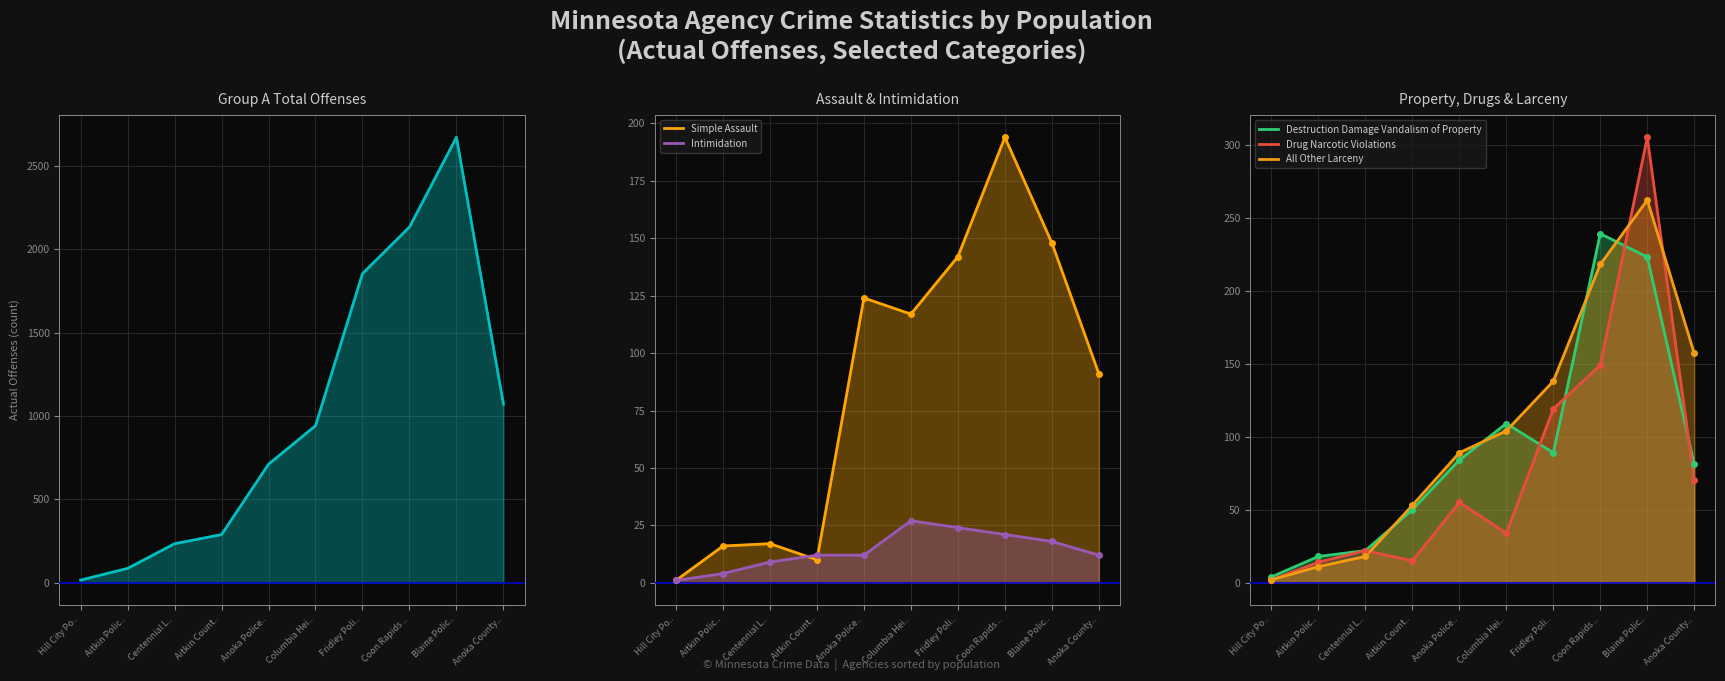

True or false: Intimidation has a value of 6 at Aitkin Polic...

False